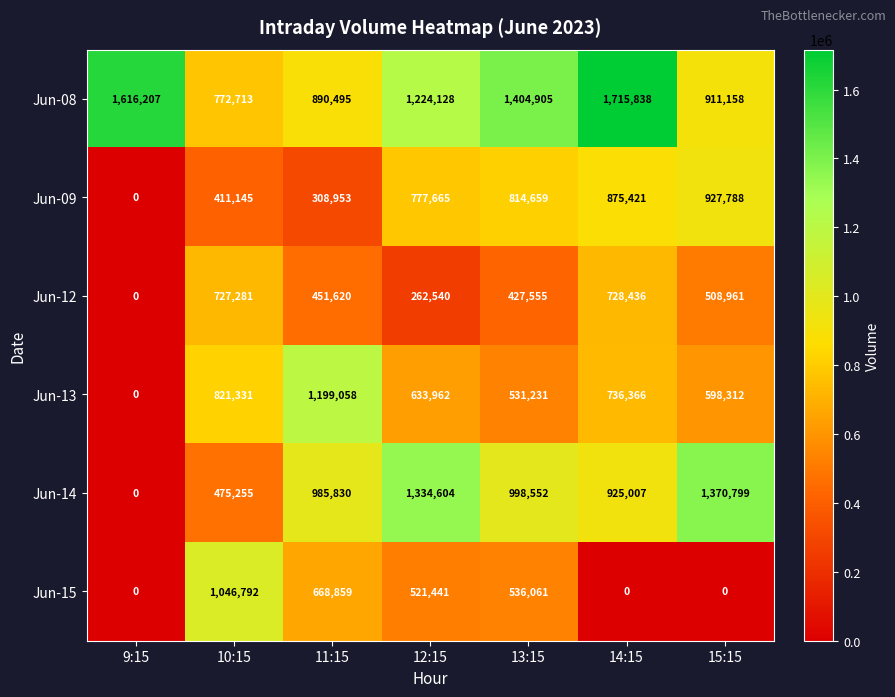

Where does the Jun-12 series first go above 451620?

10:15